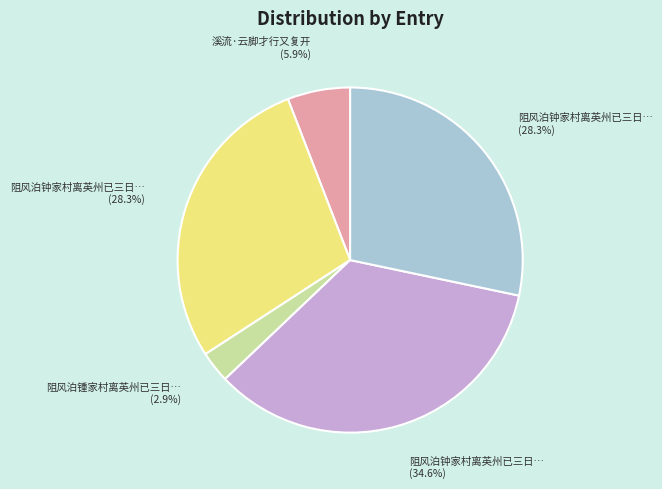

Is there any slice that represents more than half of the pie?

No